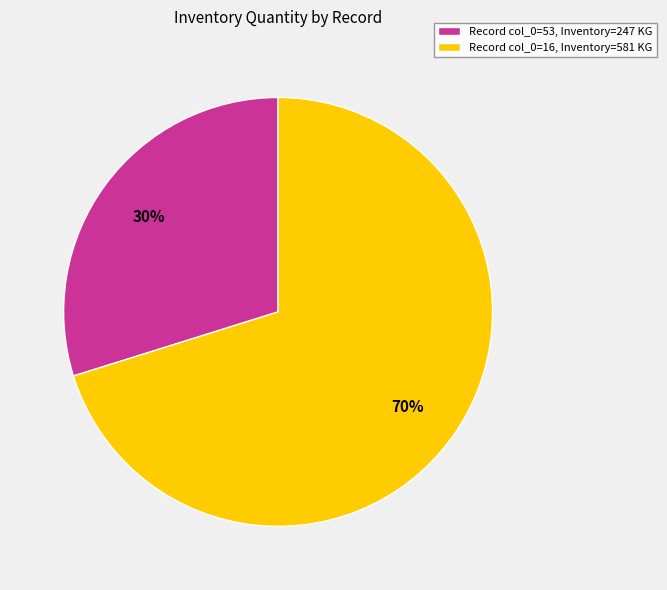

Approximately how many times larger is the value at Record col_0=53, Inventory=247 KG compared to Record col_0=16, Inventory=581 KG?

0.4